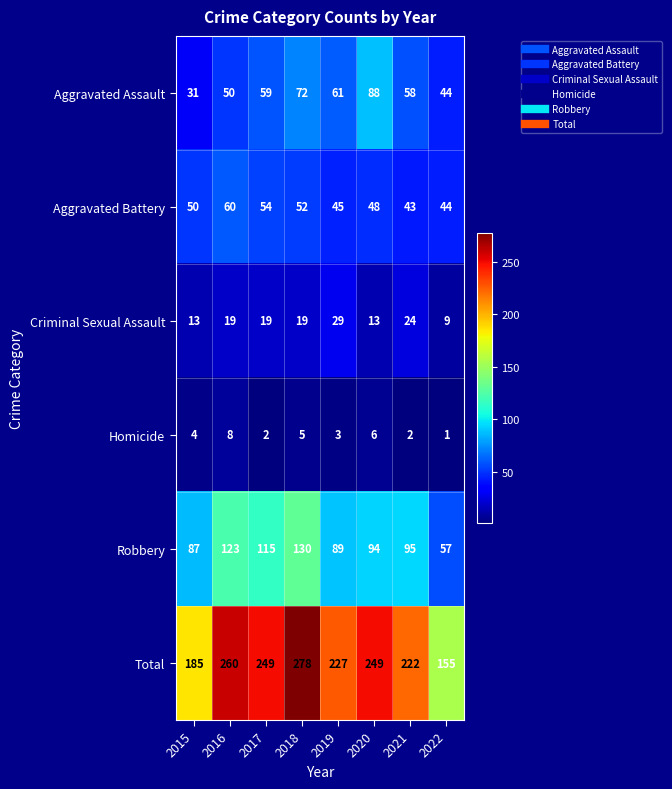

Between 2017 and 2021, which series saw the biggest shift?

Total